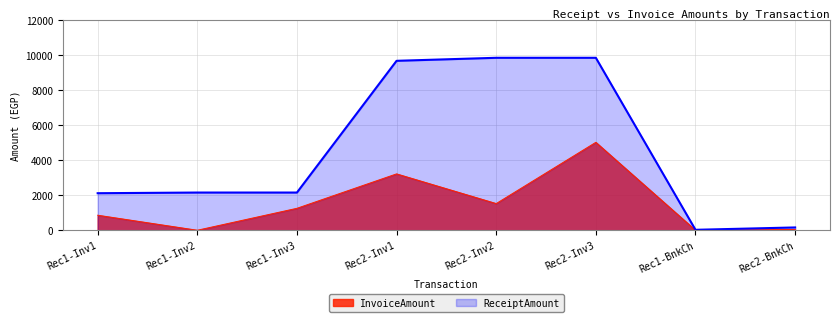

How many values in the ReceiptAmount series exceed 2163?

5